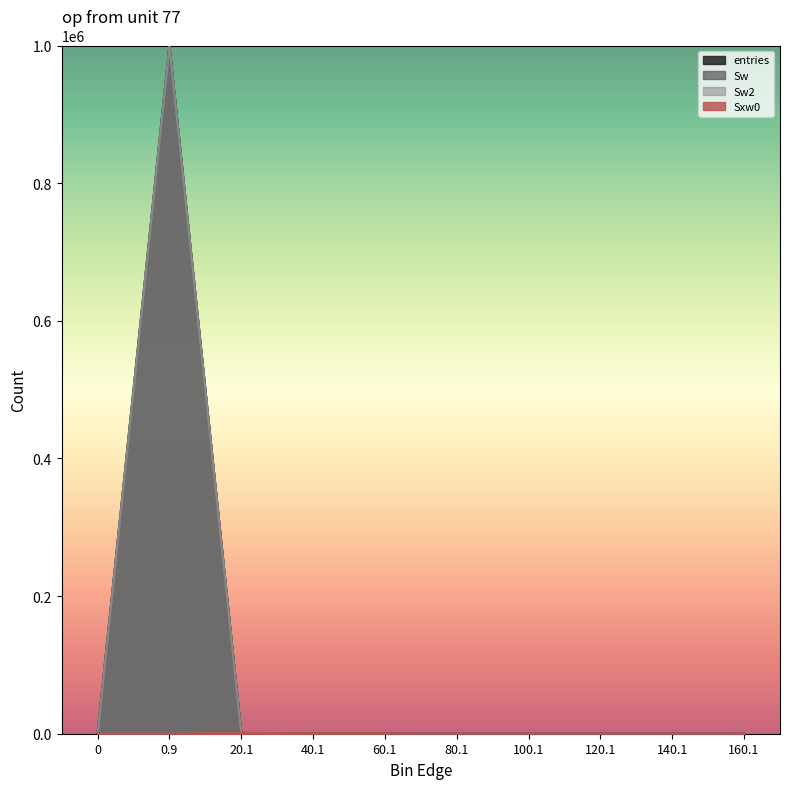

How many times do Sxw0 and entries cross each other?

1